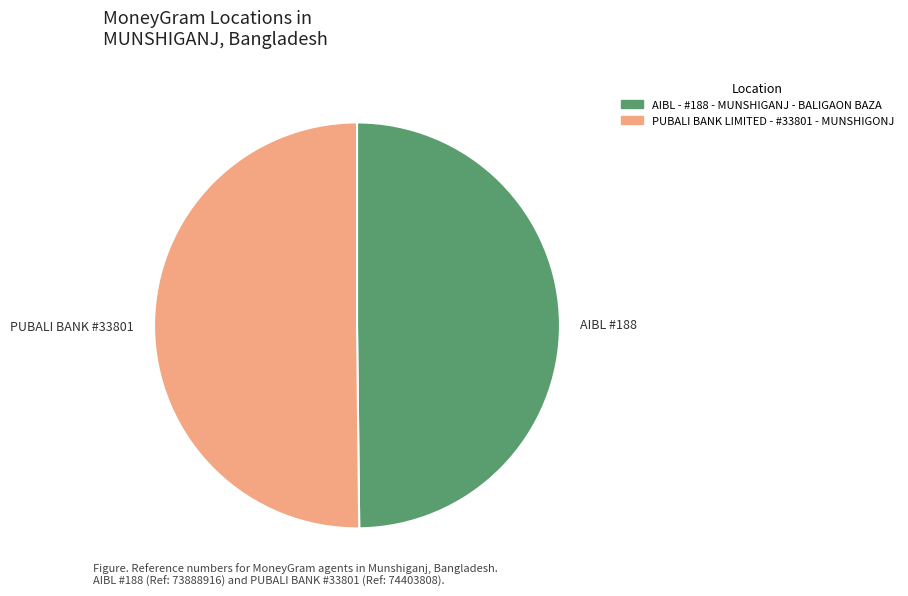

What is the ratio of the value at AIBL #188 to the value at PUBALI BANK #33801?

1.0